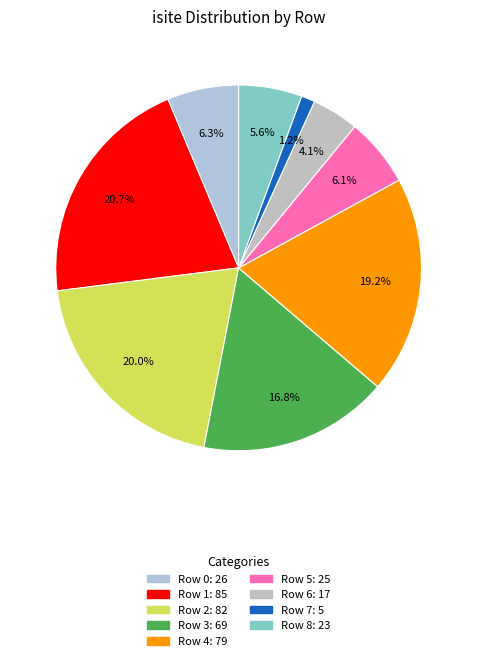

What is the smallest slice in the pie chart?

Row 7